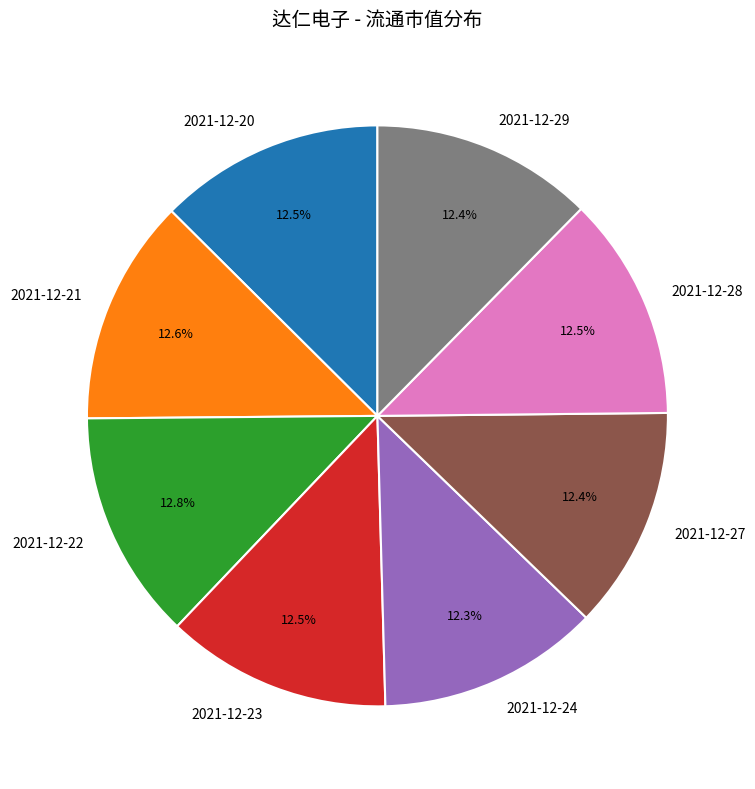

Does 2021-12-22 represent more than half of the total?

No